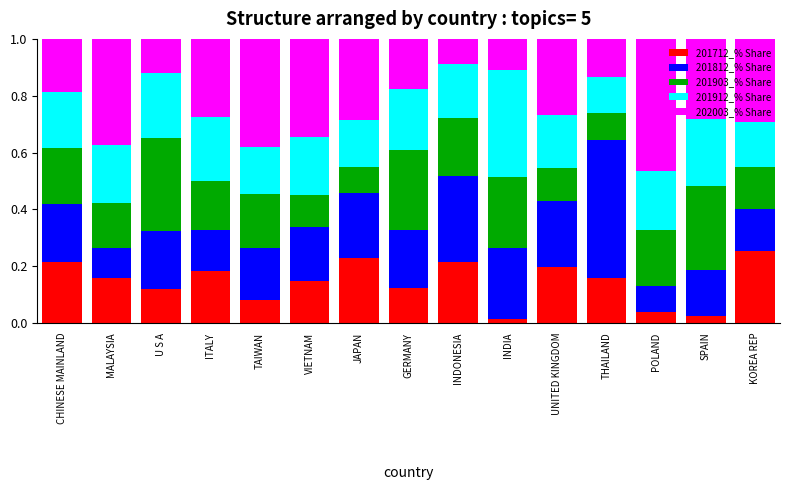

Which category has the highest value in the 201712_% Share series?

KOREA REP